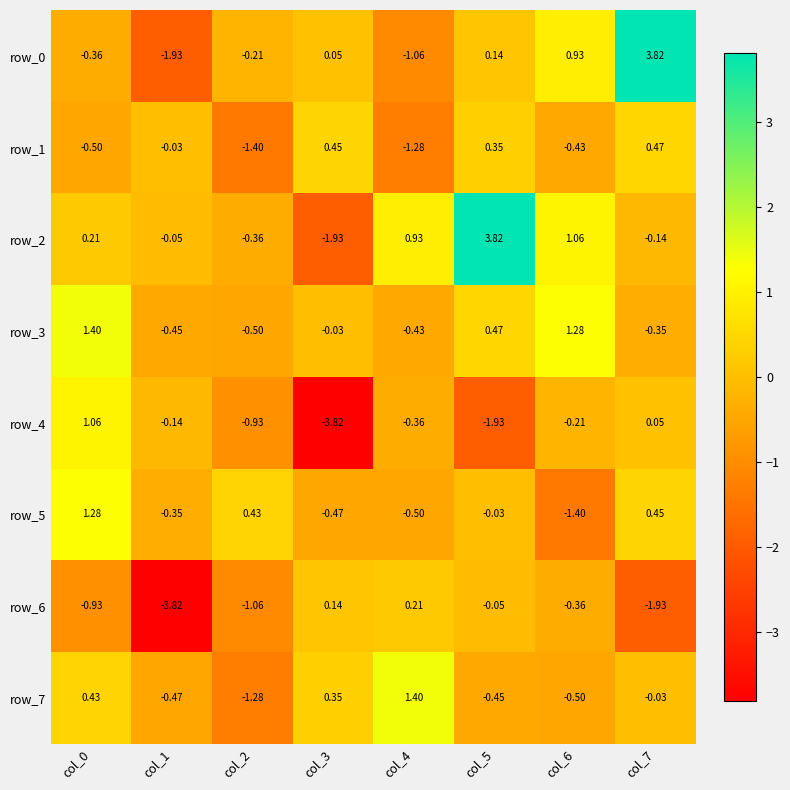

How many categories are shown in the chart?

8